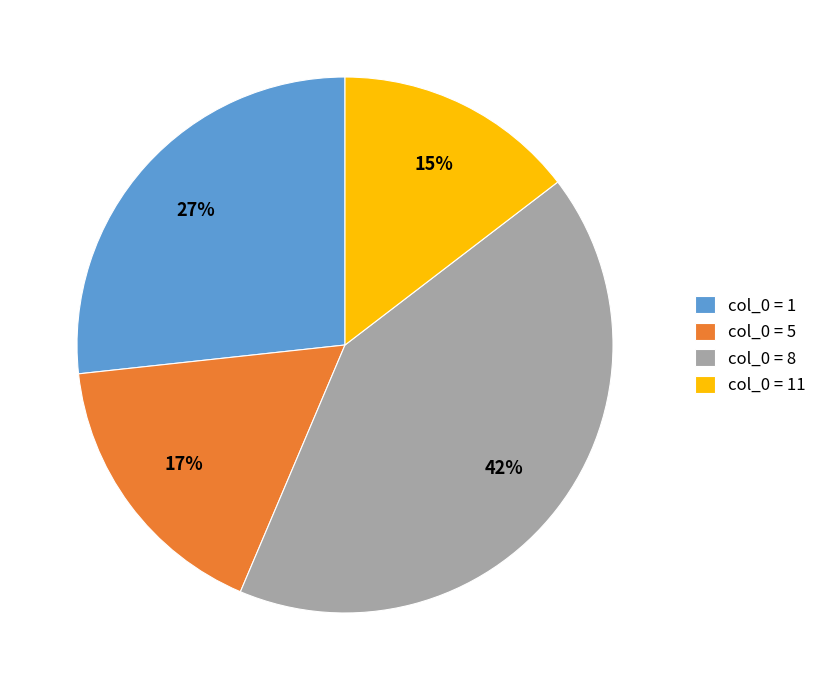

How many segments does this pie chart have?

4